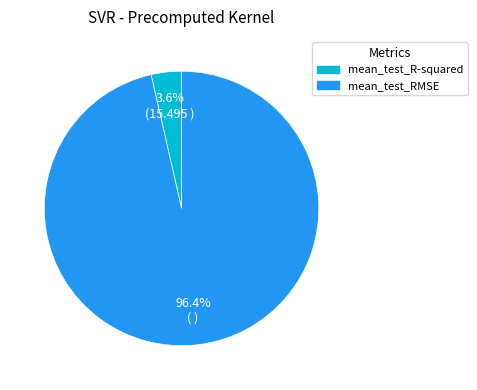

To the nearest percent, what is the combined percentage of mean_test_R-squared and mean_test_RMSE?

100%